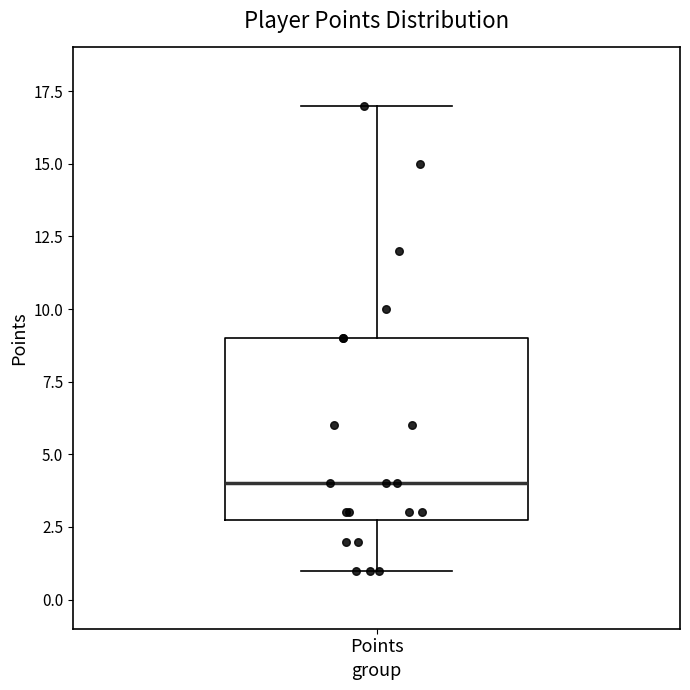

Where is the upper edge of the box for Points on the y-axis? The values are not printed on the chart, so give them approximately, as read against the axis.

9